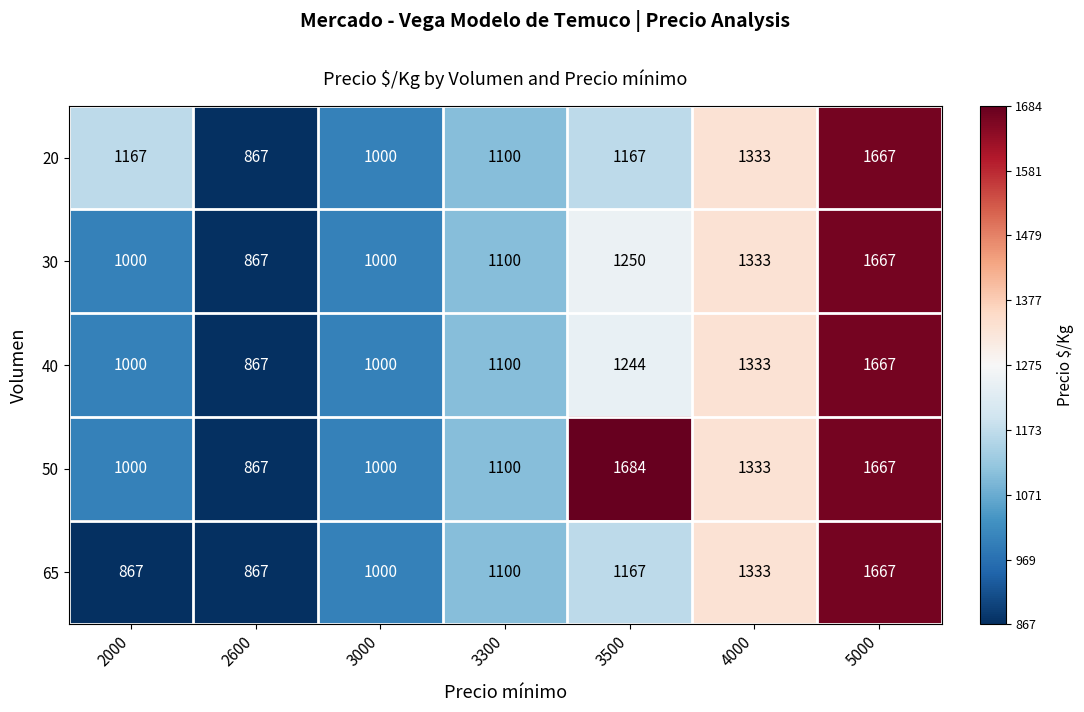

How many categories are shown in the chart?

7